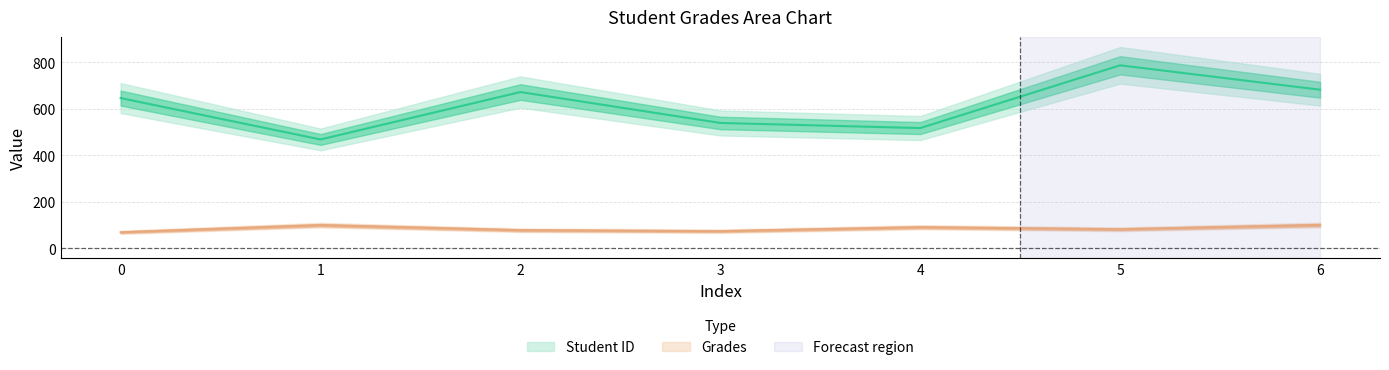

What is the difference between the maximum and minimum values in the Student ID series?

319.0